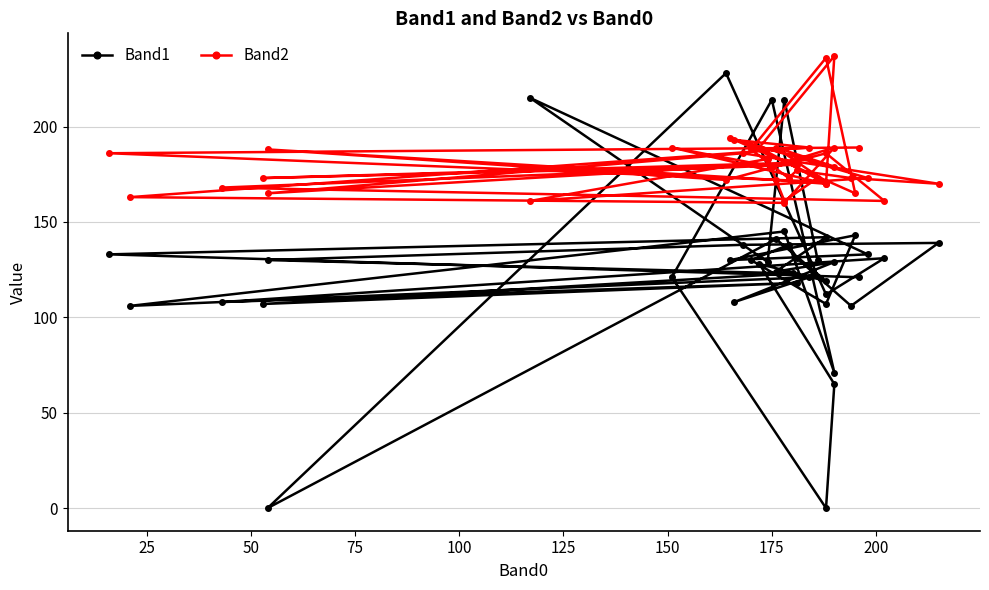

What value does the Band2 series have at 25?

165